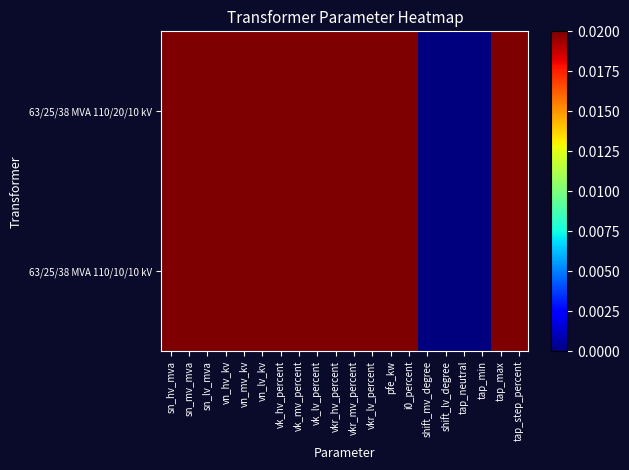

Reading right to left, what are all the values shown in this chart?

63/25/38 MVA 110/20/10 kV: tap_step_percent=1.0	tap_max=1.0	tap_min=0.0	tap_neutral=0.0	shift_lv_degree=0.0	shift_mv_degree=0.0	i0_percent=1.0	pfe_kw=1.0	vkr_lv_percent=1.0	vkr_mv_percent=1.0	vkr_hv_percent=1.0	vk_lv_percent=1.0	vk_mv_percent=1.0	vk_hv_percent=1.0	vn_lv_kv=1.0	vn_mv_kv=1.0	vn_hv_kv=1.0	sn_lv_mva=1.0	sn_mv_mva=1.0	sn_hv_mva=1.0
63/25/38 MVA 110/10/10 kV: tap_step_percent=1.0	tap_max=1.0	tap_min=0.0	tap_neutral=0.0	shift_lv_degree=0.0	shift_mv_degree=0.0	i0_percent=1.0	pfe_kw=1.0	vkr_lv_percent=1.0	vkr_mv_percent=1.0	vkr_hv_percent=1.0	vk_lv_percent=1.0	vk_mv_percent=1.0	vk_hv_percent=1.0	vn_lv_kv=1.0	vn_mv_kv=0.5	vn_hv_kv=1.0	sn_lv_mva=1.0	sn_mv_mva=1.0	sn_hv_mva=1.0